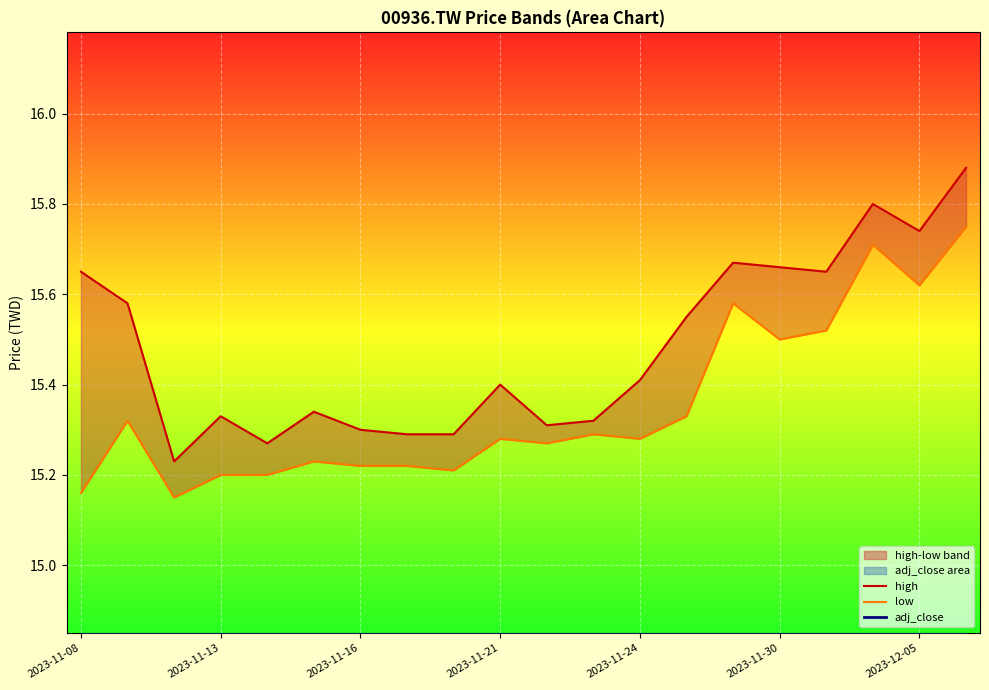

What is the maximum value shown in the chart?

15.9